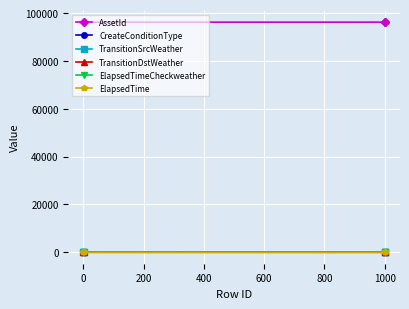

How many series are shown in this chart?

6